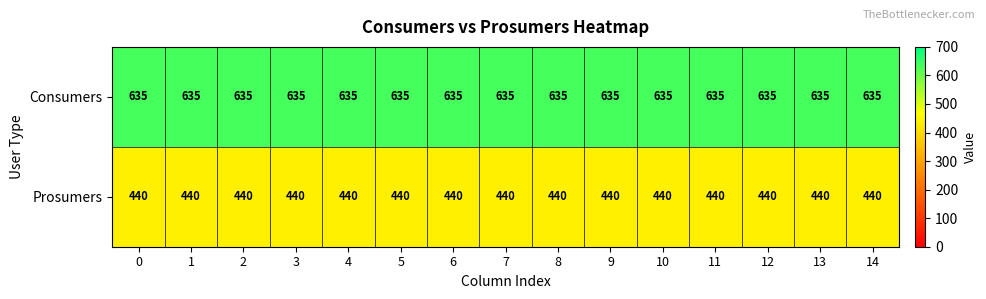

What is the difference between the highest and lowest values at 12?

195